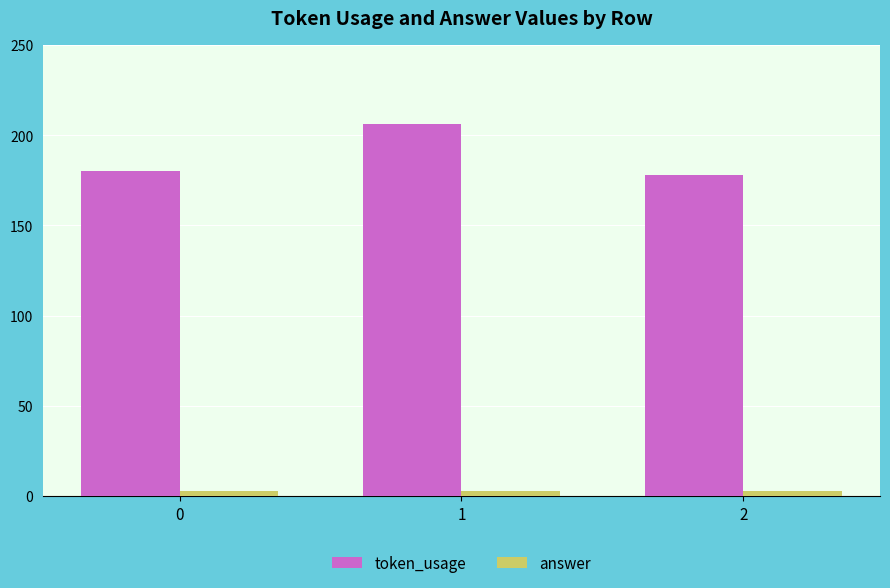

How many groups of bars are there?

3